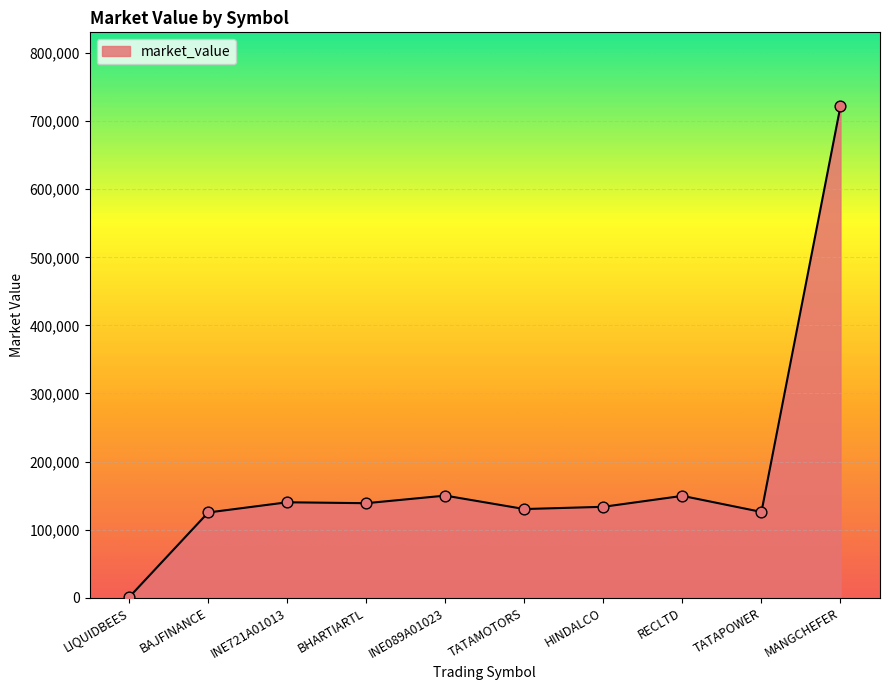

What is the change in value from INE721A01013 to TATAPOWER?

-14210.2